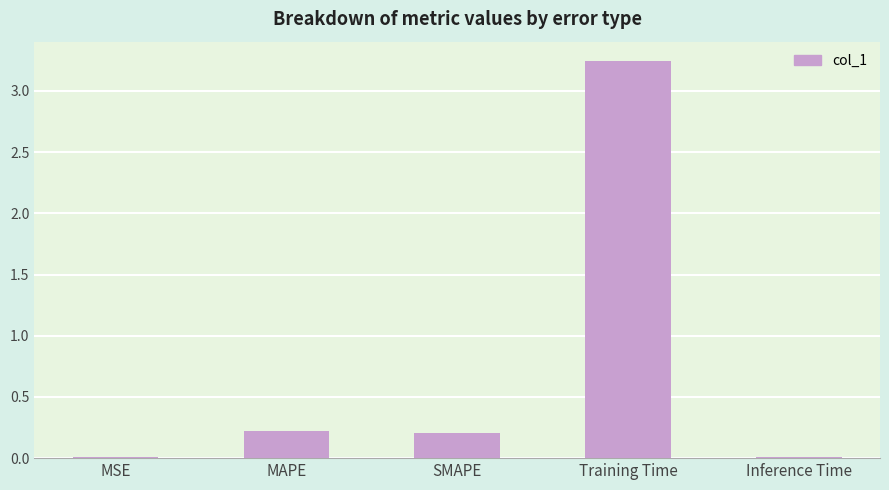

What is the sum of all values?

3.7